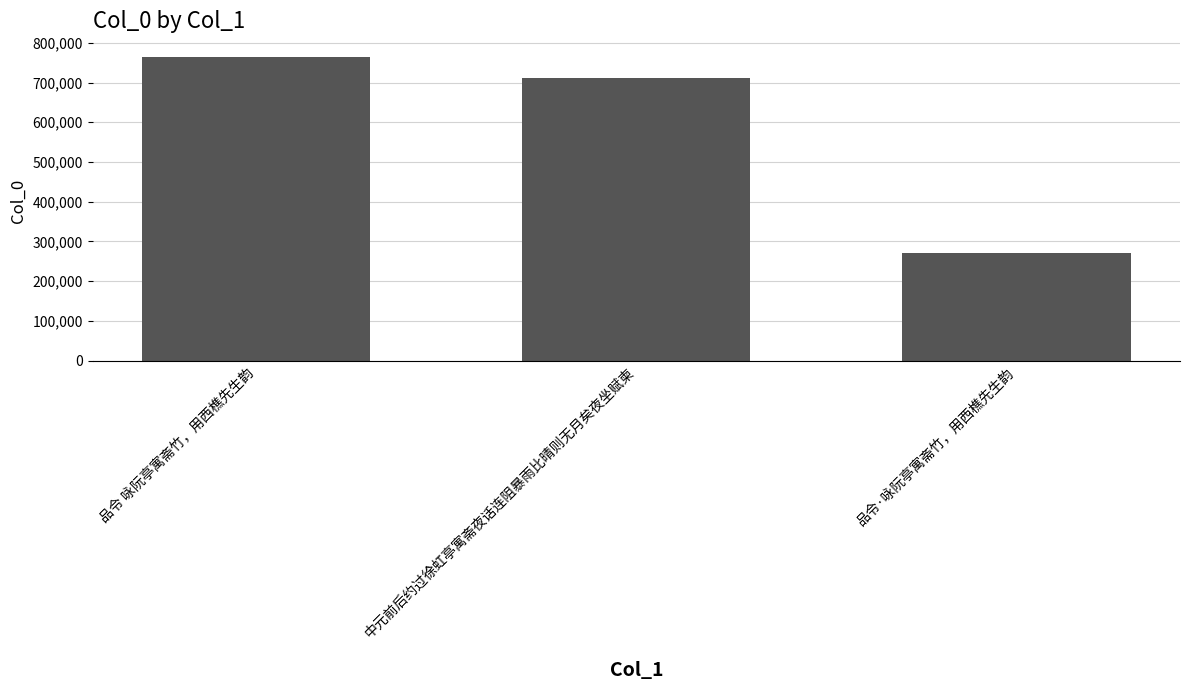

Reading left to right, transcribe all the data shown in this chart.

品令 咏阮亭寓斋竹，用西樵先生韵=764146	中元前后约过徐虹亭寓斋夜话连阻暴雨比晴则无月矣夜坐赋柬=712359	品令·咏阮亭寓斋竹，用西樵先生韵=270702